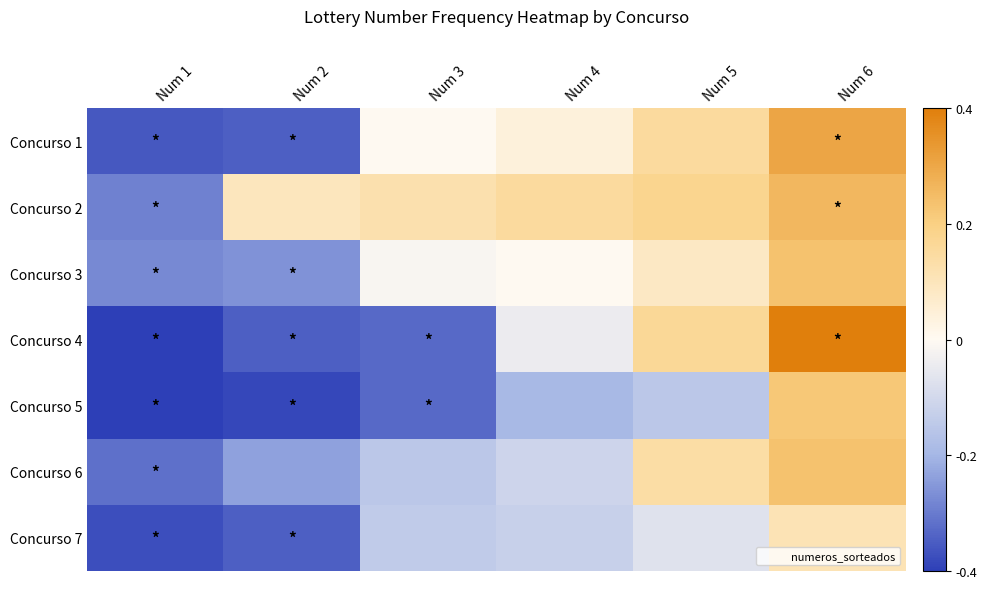

Which label corresponds to the largest value in the chart?

Num 6